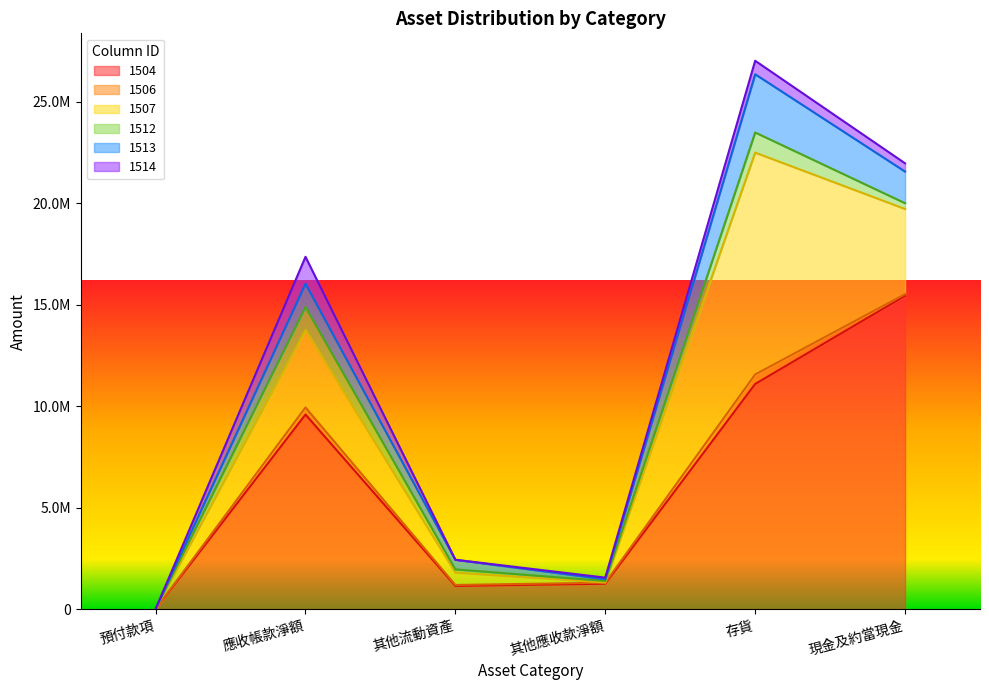

Is it true that 1506 equals 63785 at 其他流動資產?

False